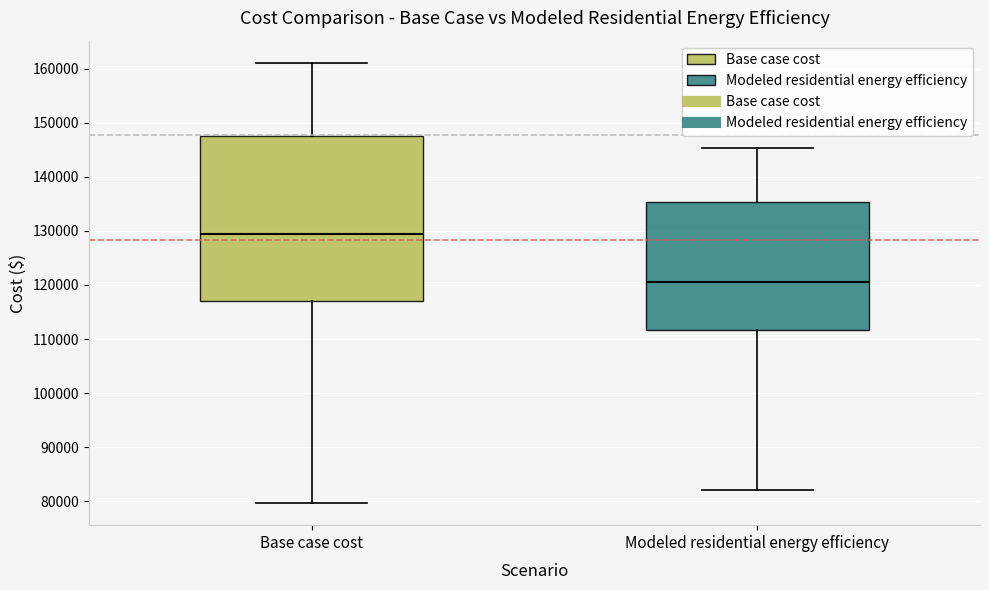

Reading left to right, read every box against the y-axis: the position of its median line, the range the box covers, and the ends of its whiskers. The values are not printed on the chart, so give them approximately, as read against the axis.

Base case cost: median 129000, box 117000 to 147000, whiskers 80000 to 161000
Modeled residential energy efficiency: median 121000, box 112000 to 135000, whiskers 82000 to 145000